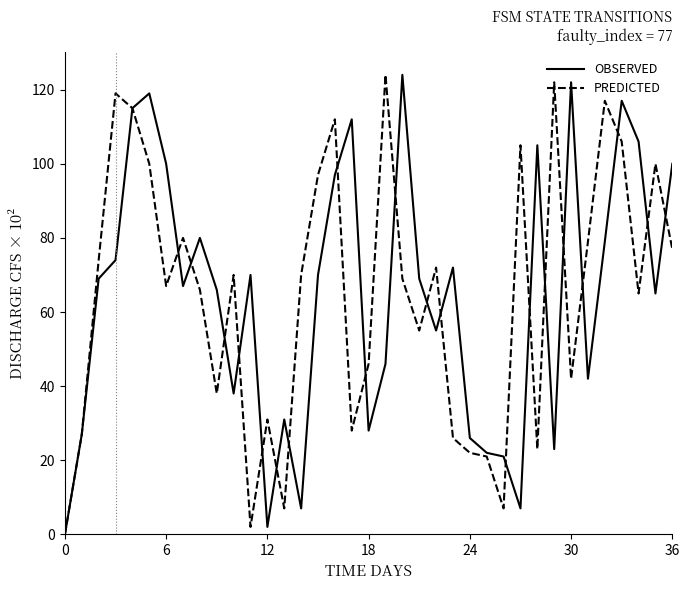

Which series has the widest spread of values?

OBSERVED